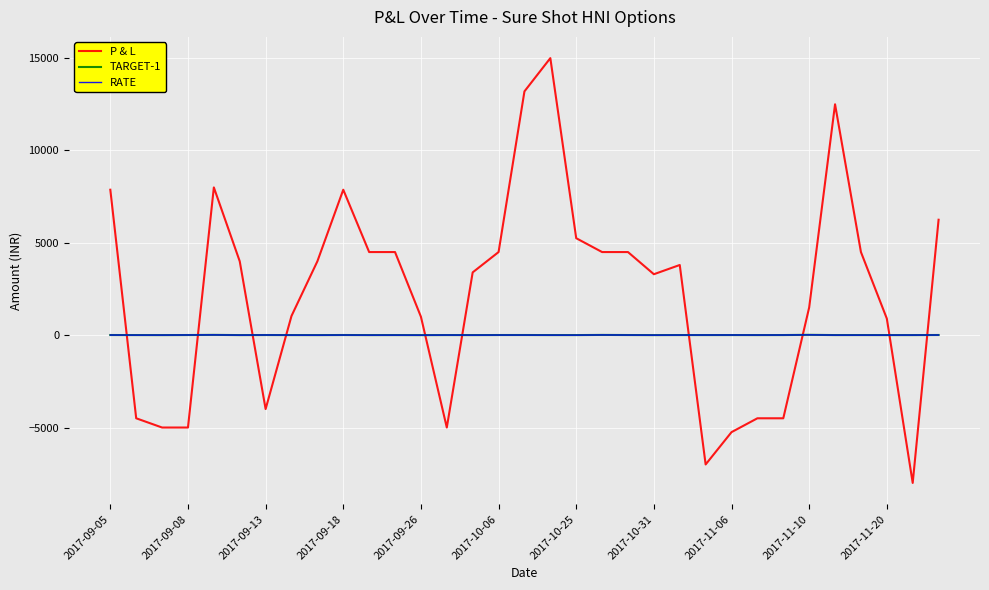

Which series has the widest spread of values?

P & L